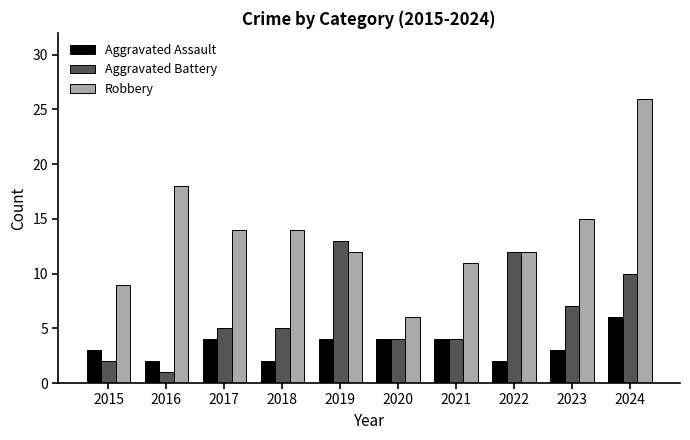

At 2018, list the series in order from smallest to largest.

Aggravated Assault, Aggravated Battery, Robbery